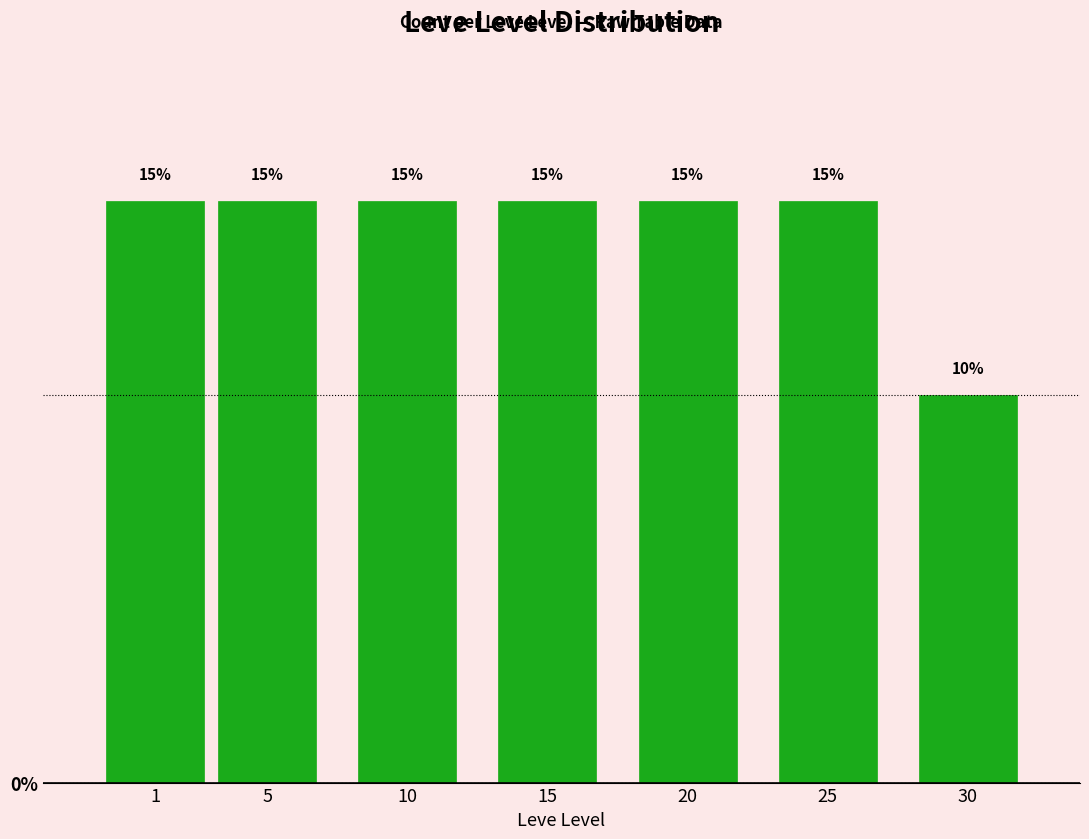

Reading left to right, list all the values displayed in this chart.

15	15	15	15	15	15	10